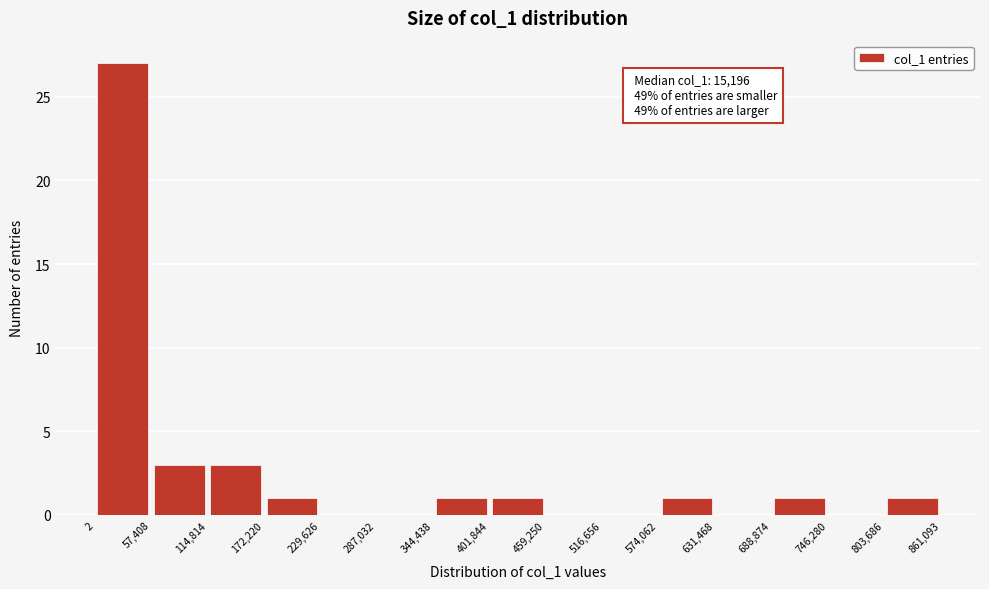

Over which range of the x-axis is the bar tallest?

2 to 57,408